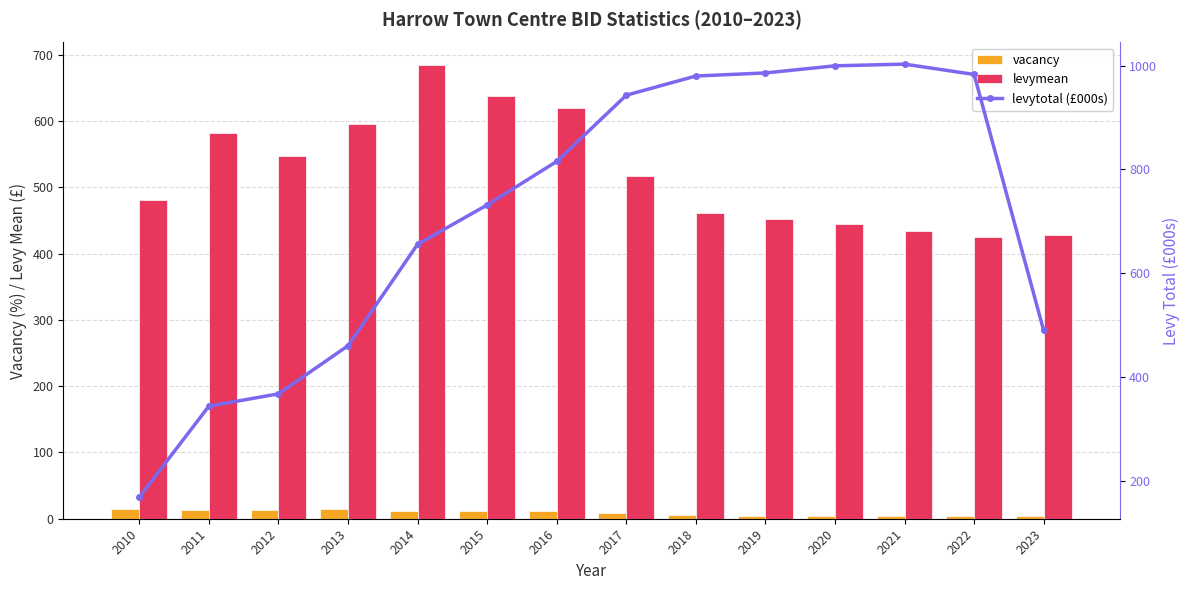

What is the difference between the maximum and minimum values in the levytotal (£000s) series?

834.2